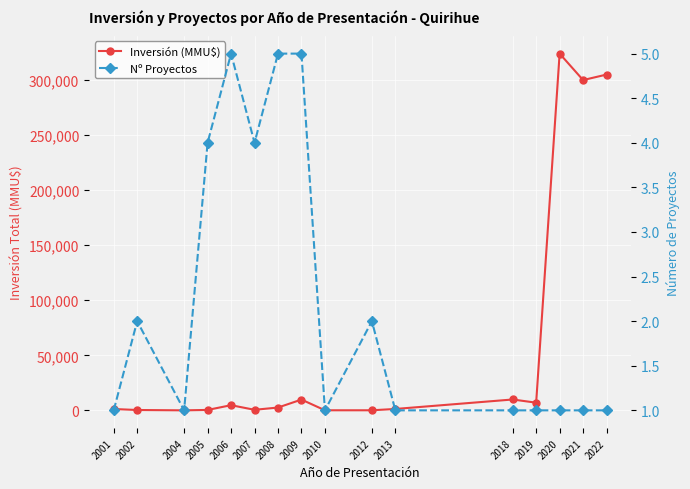

What is the value of the Inversión (MMU$) point at the 3rd from the left?

41